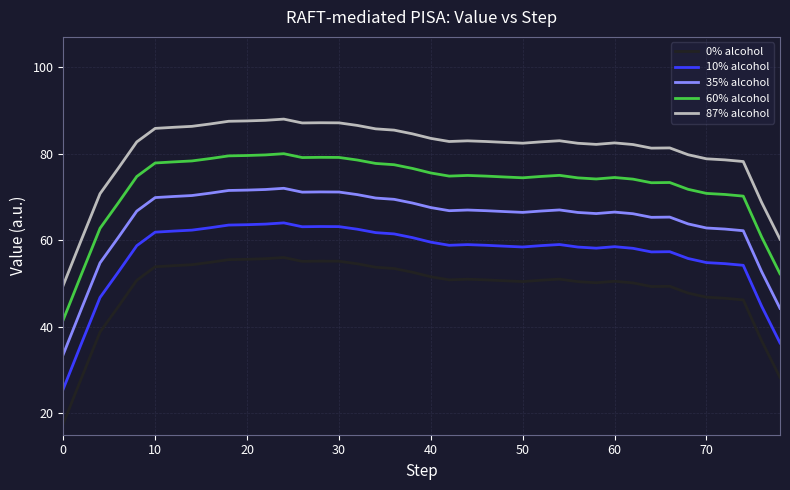

Which series has the largest total across all categories?

87% alcohol